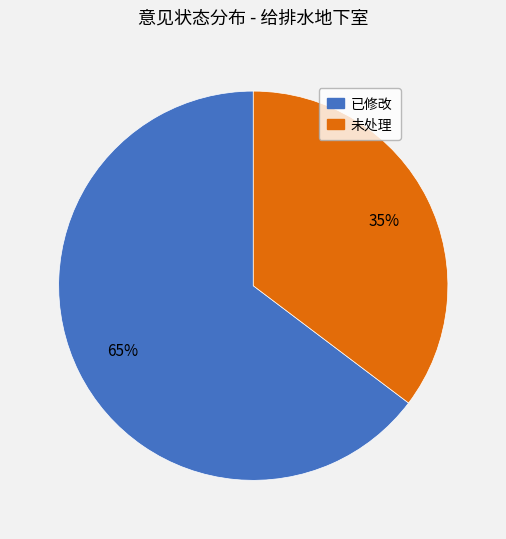

What is the largest slice in the pie chart?

已修改